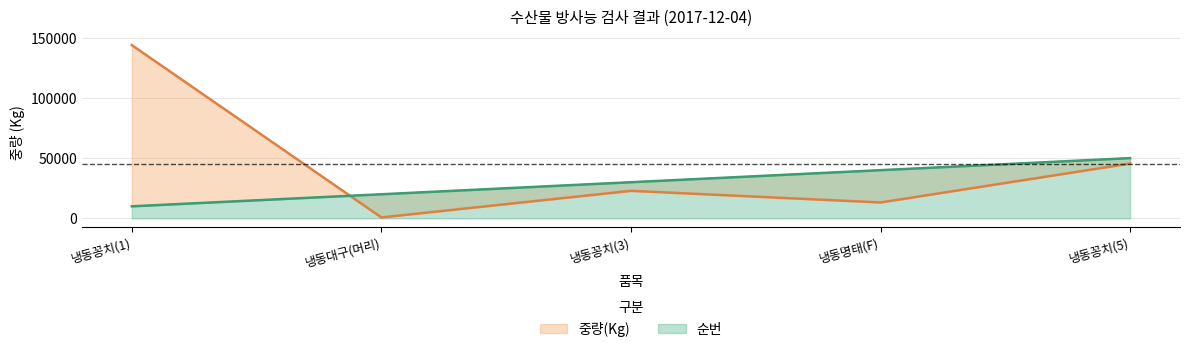

Which series has the largest range (max minus min)?

중량(Kg)